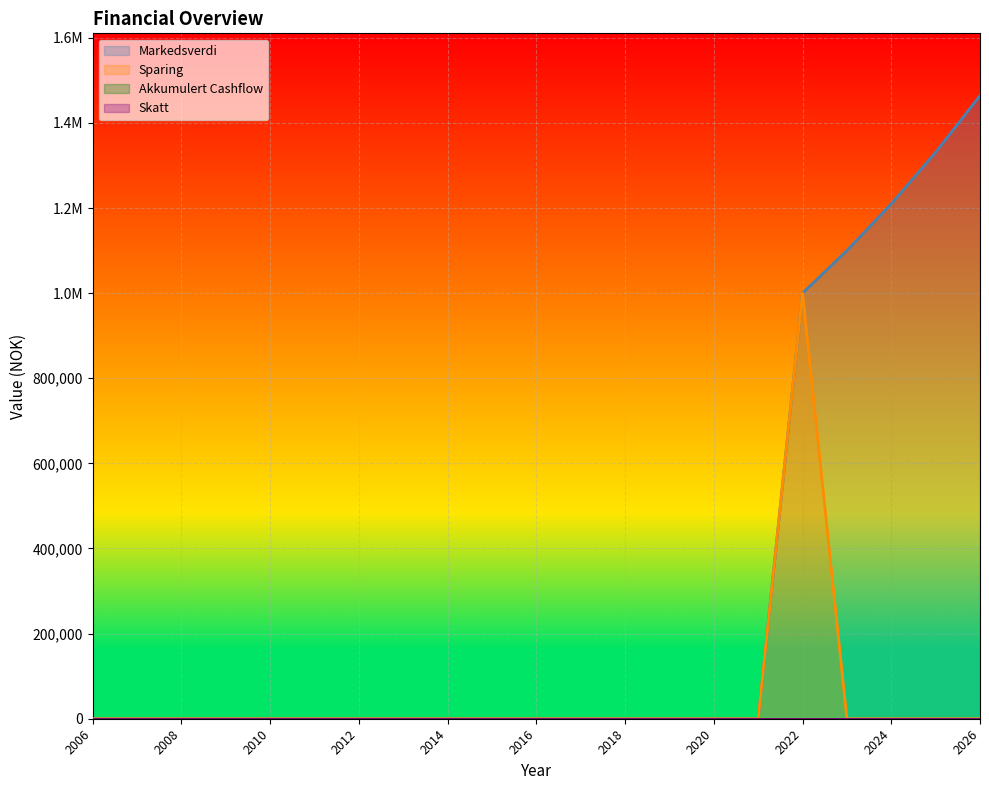

Does the chart display data point markers on the line(s)?

No